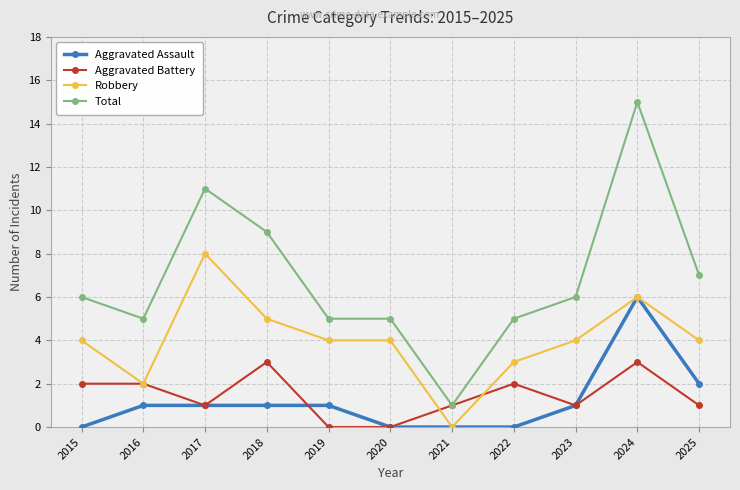

At how many categories does at least one series exceed 14?

1